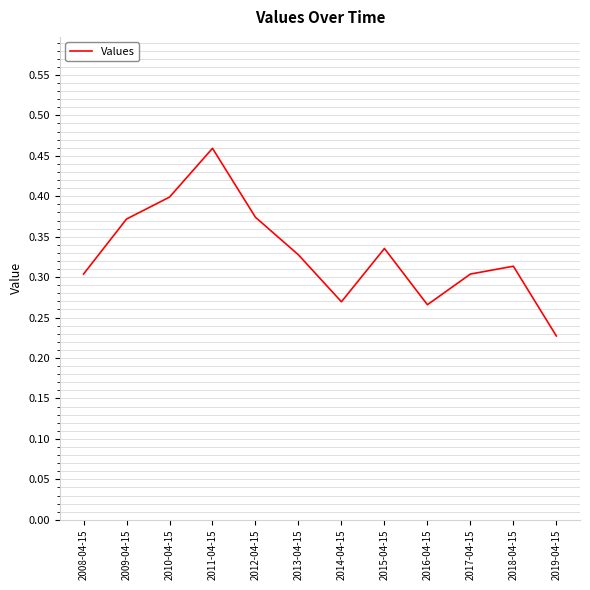

The value at 2012-04-15 is 0.2. True or false?

False